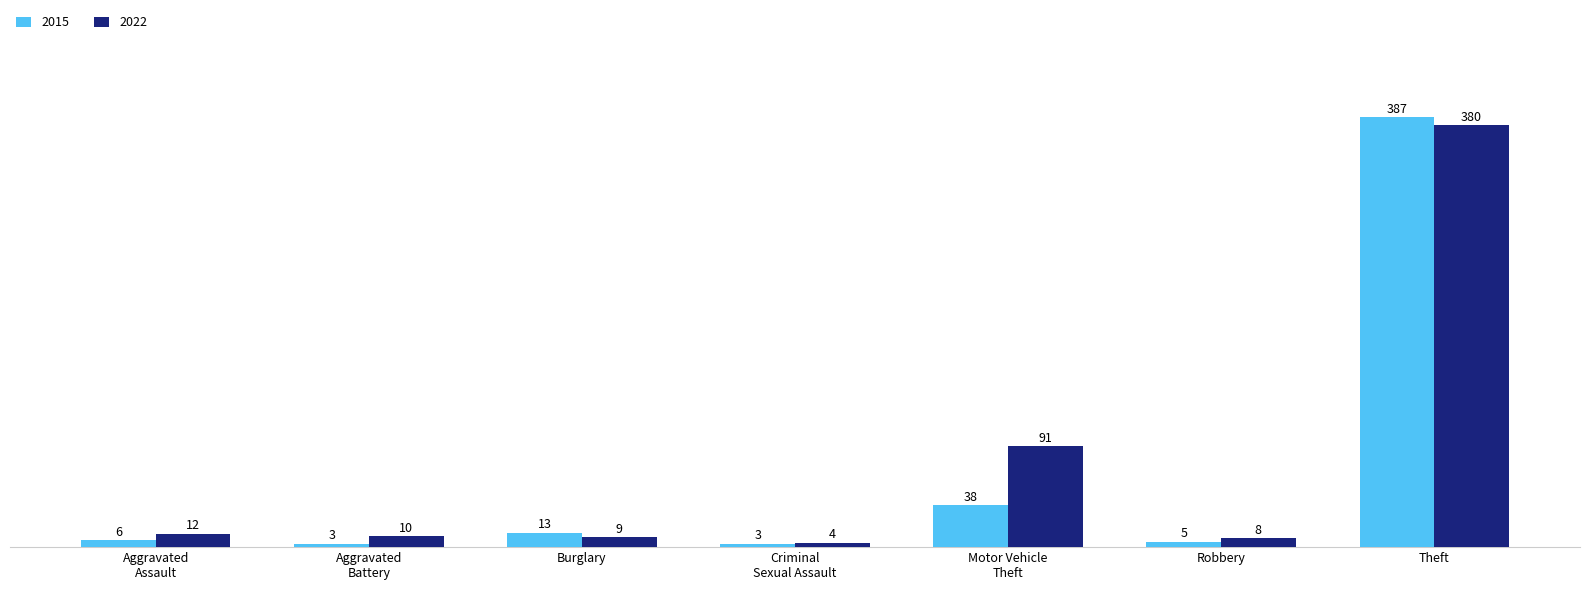

Is it true that 2022 equals 600 at Theft?

False